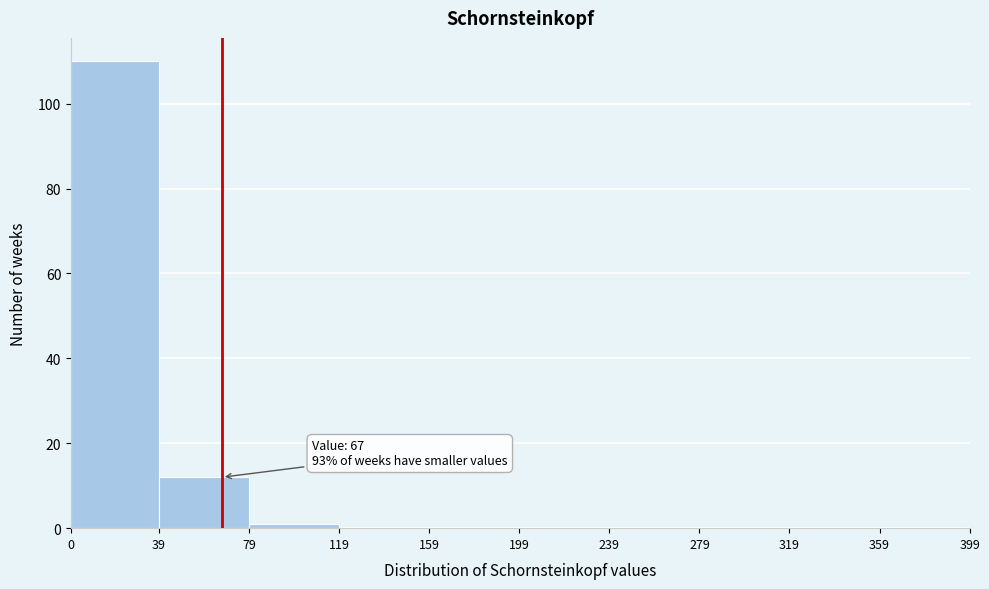

Over which range of the x-axis is the bar tallest?

0 to 39